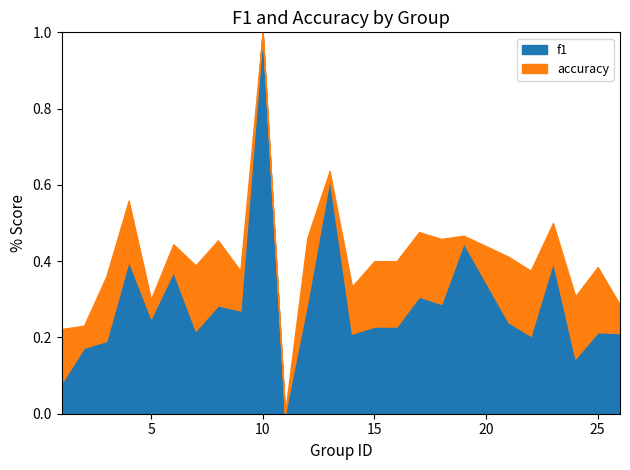

What is the value of the f1 point at the 8th from the left?

0.3